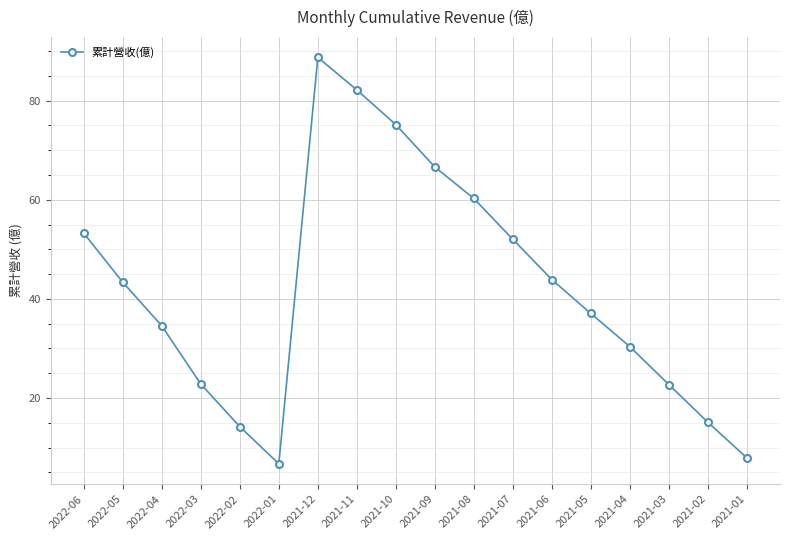

Where is the first local minimum?

2022-01